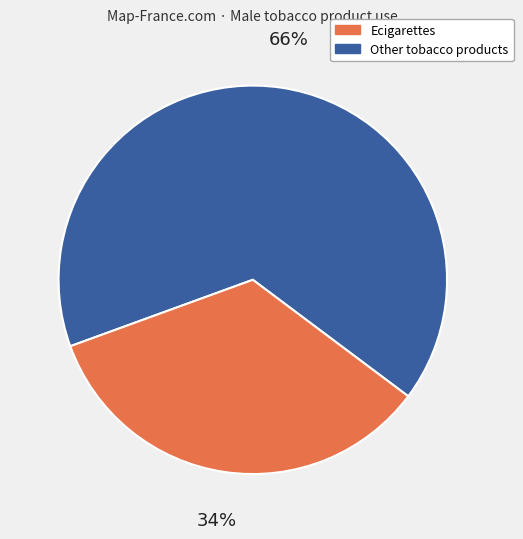

Does any single category account for the majority?

Yes